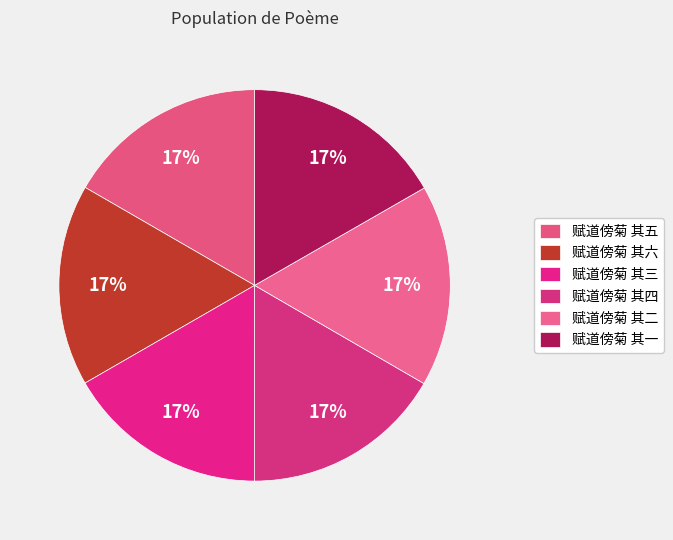

To the nearest percent, what portion does 赋道傍菊 其四 represent?

17%